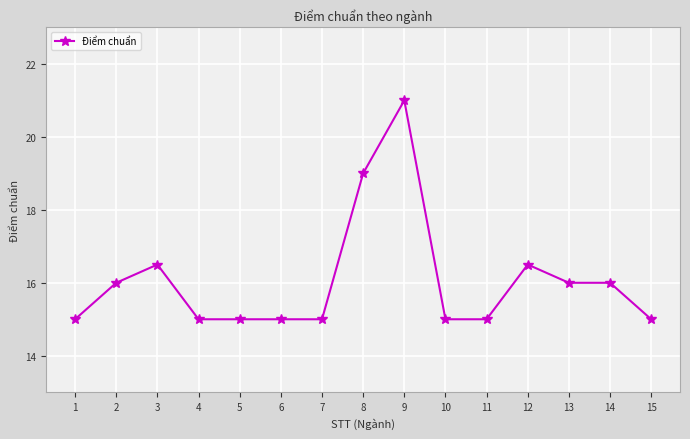

What is the value of the 4th point from the left?

15.0